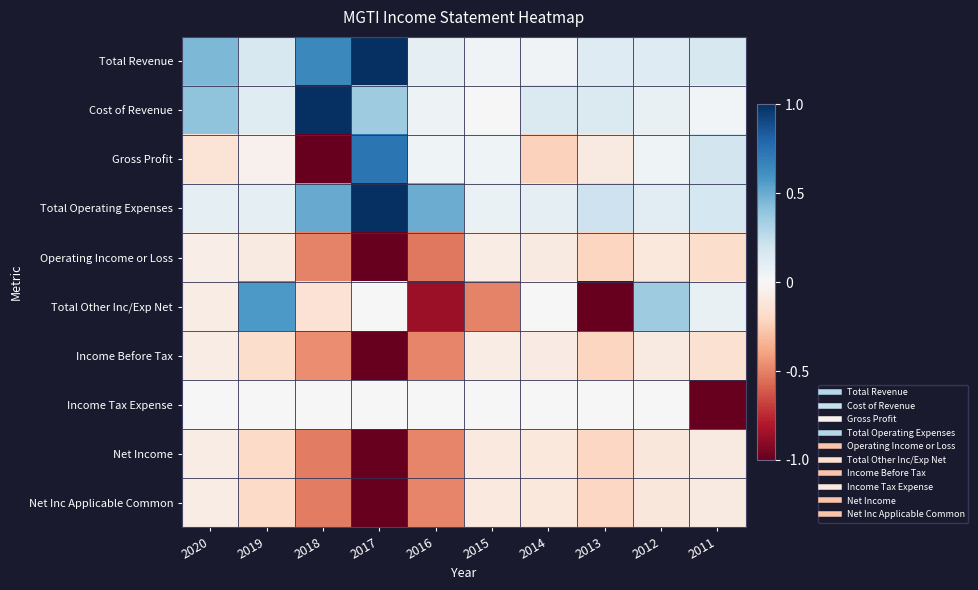

Which series has the largest range (max minus min)?

Gross Profit